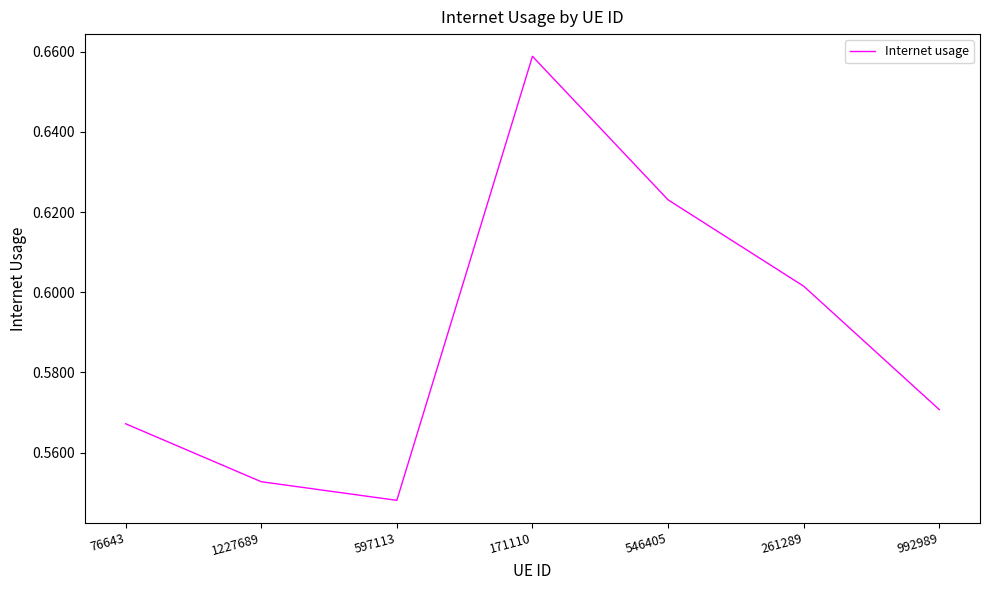

How many distinct data groups are displayed?

1